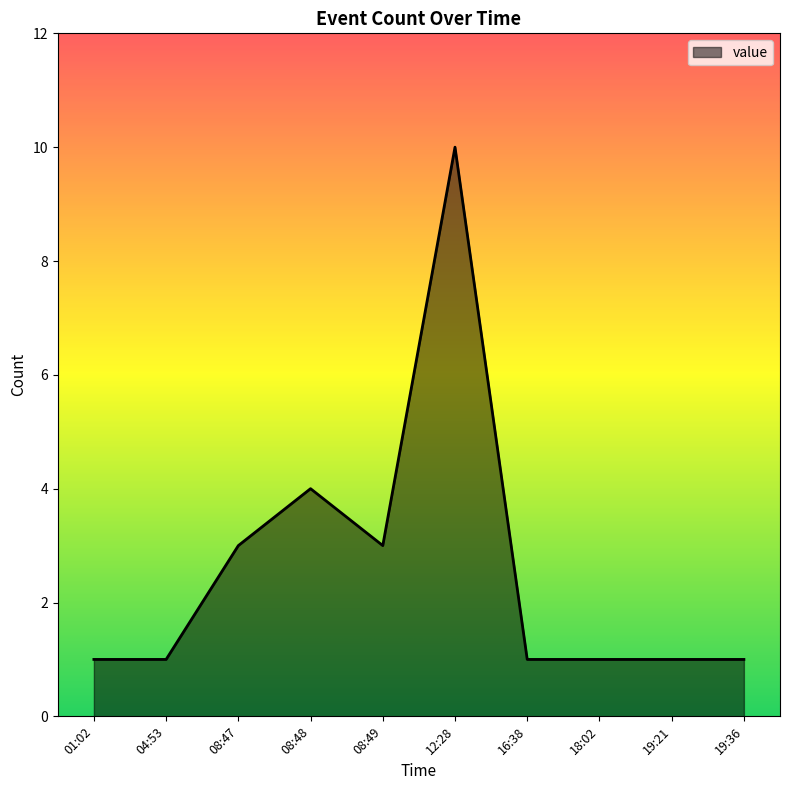

How many values are between 1 and 3?

8